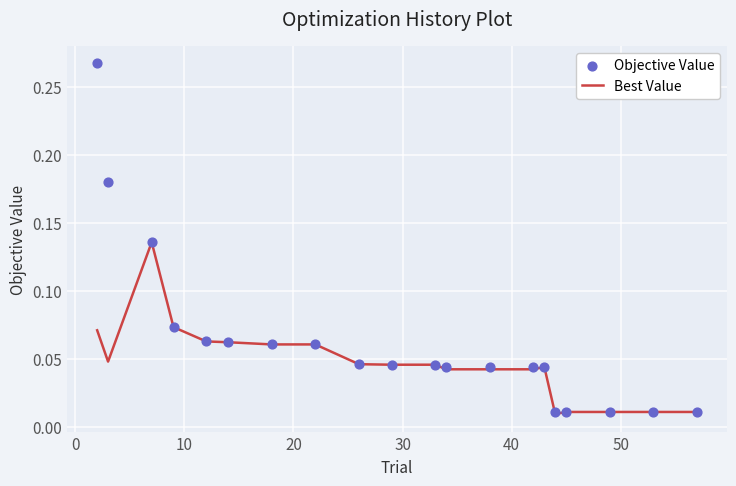

Is the value of Best Value at 9 greater than the value of Objective Value at 10?

No